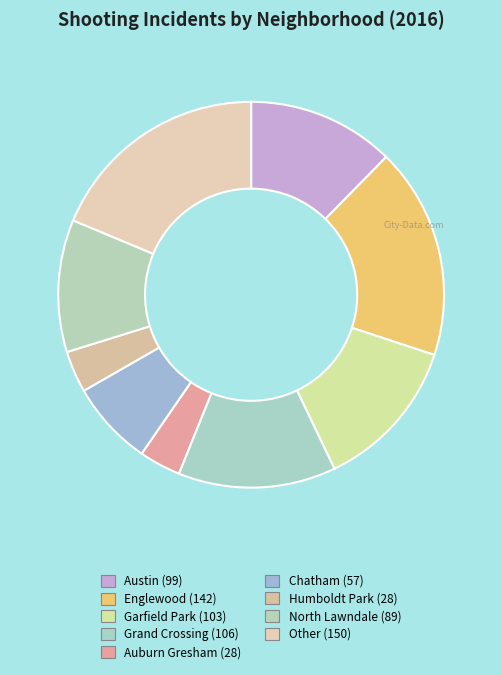

Which category has the biggest portion of the pie?

Other